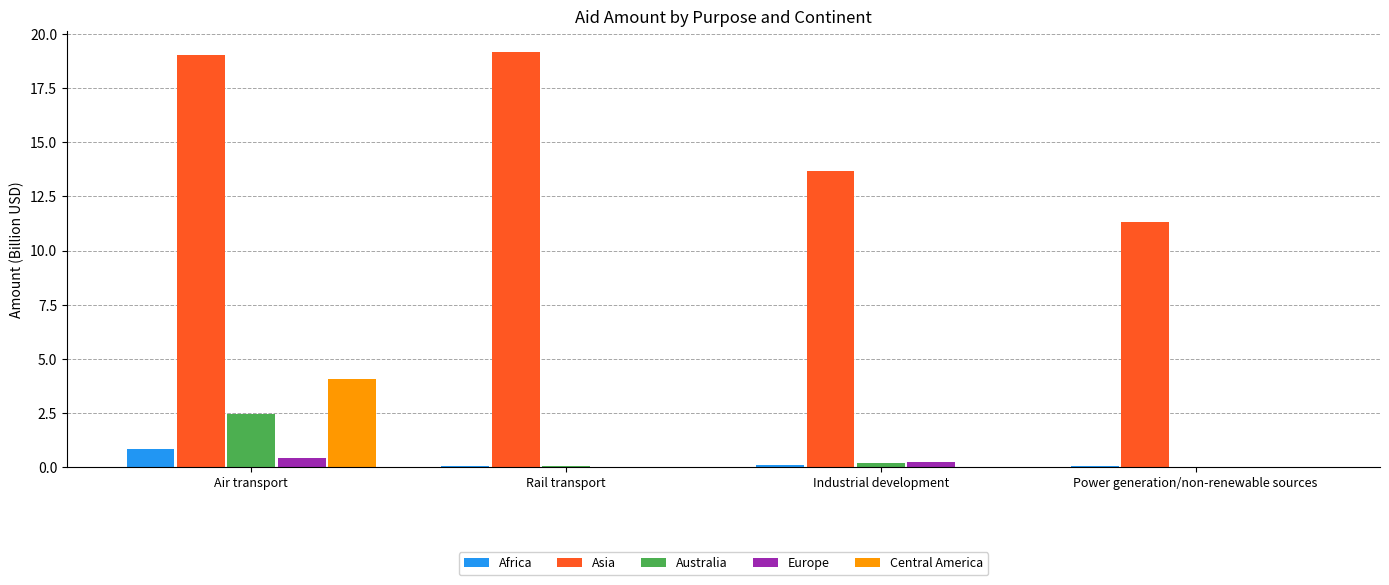

The Asia series shows 13.7 at Industrial development. True or false?

True